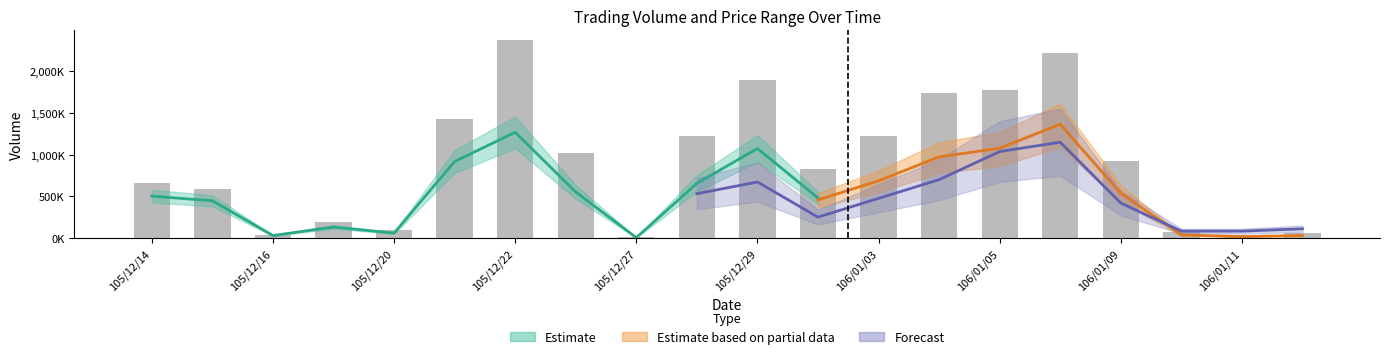

Does the chart contain any negative values?

No